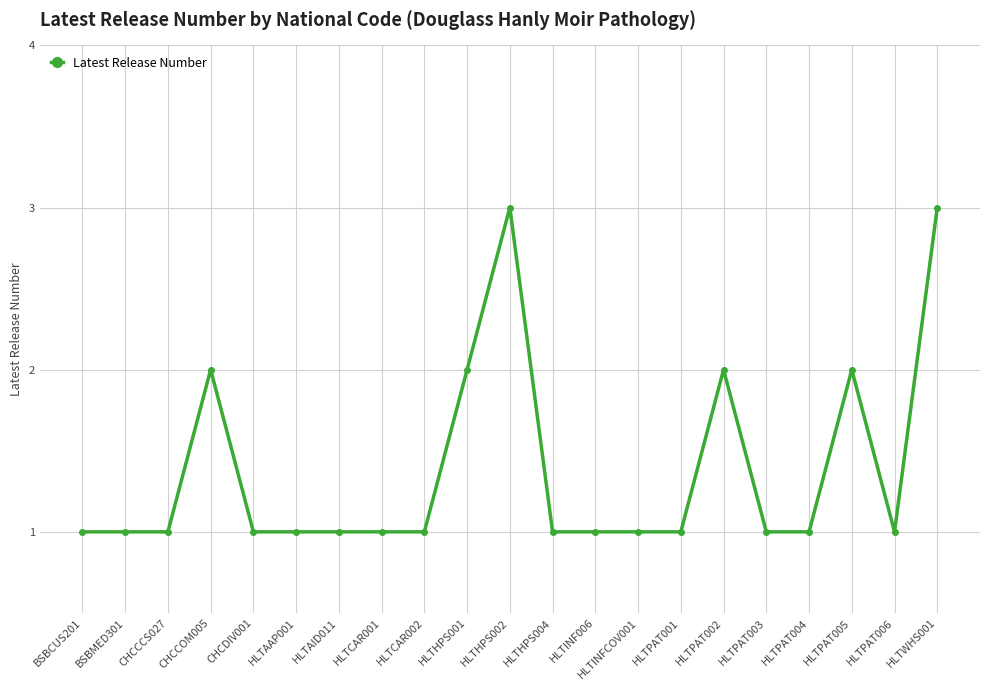

The value at HLTPAT002 is 0. True or false?

False